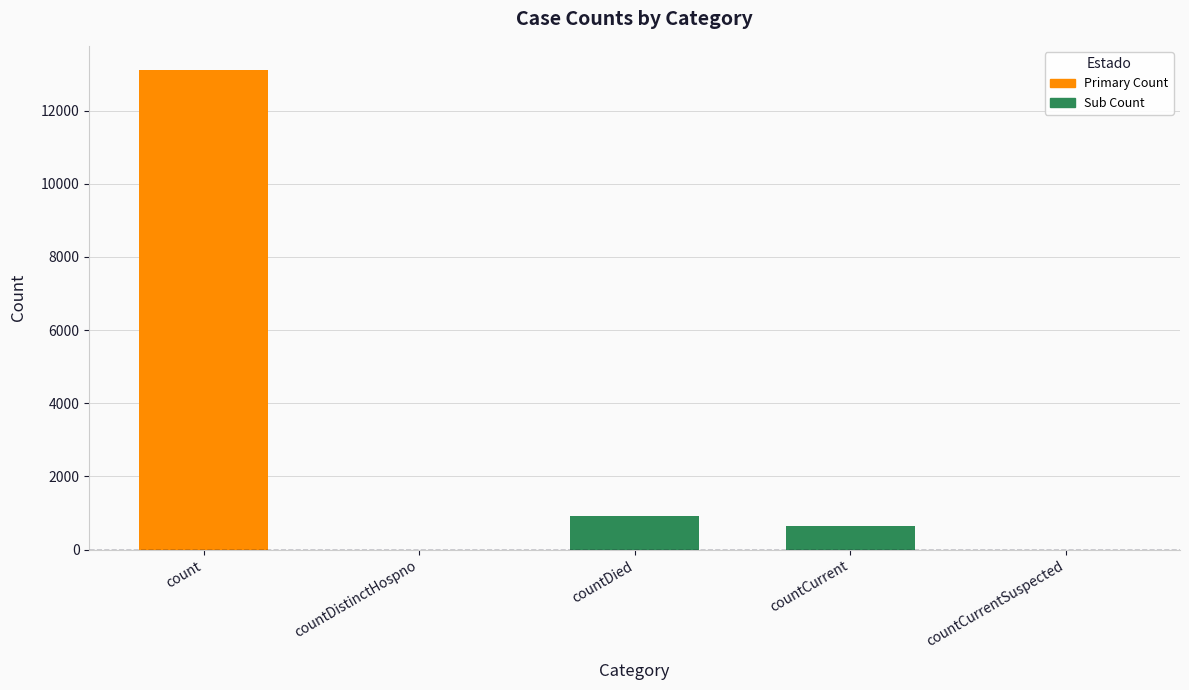

Count the number of categories in the chart.

5